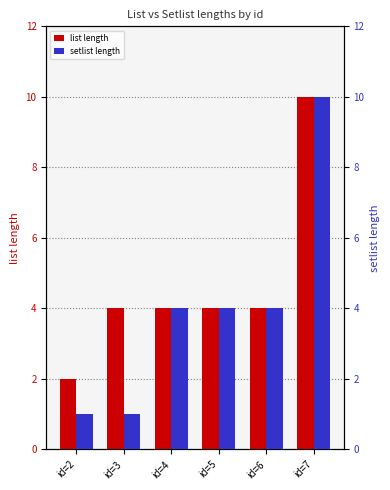

Which category has the lowest value across all series?

id=2